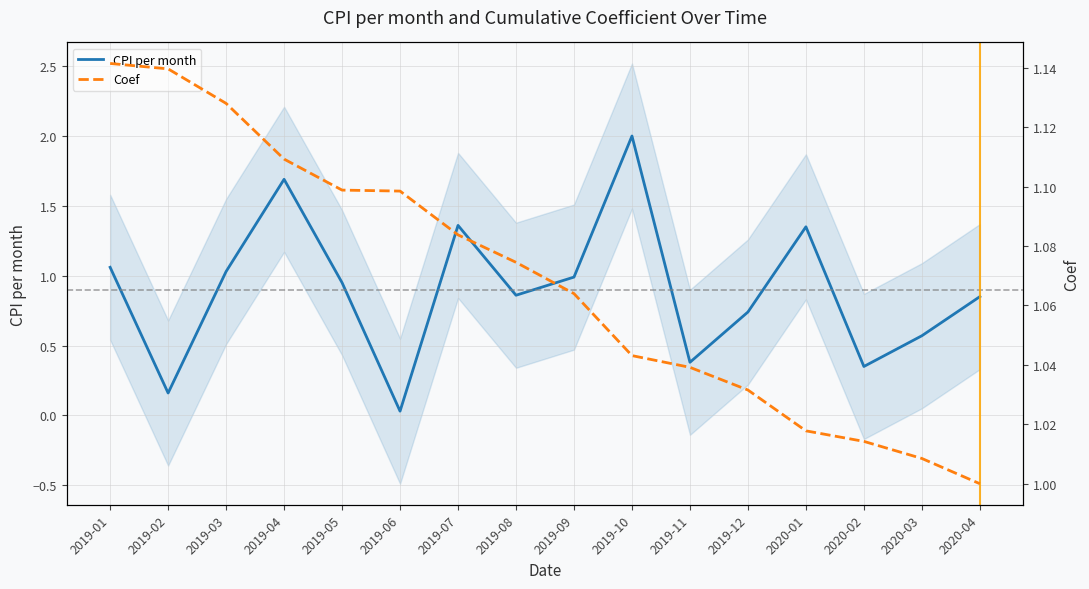

Where is the first local minimum for CPI per month?

2019-02